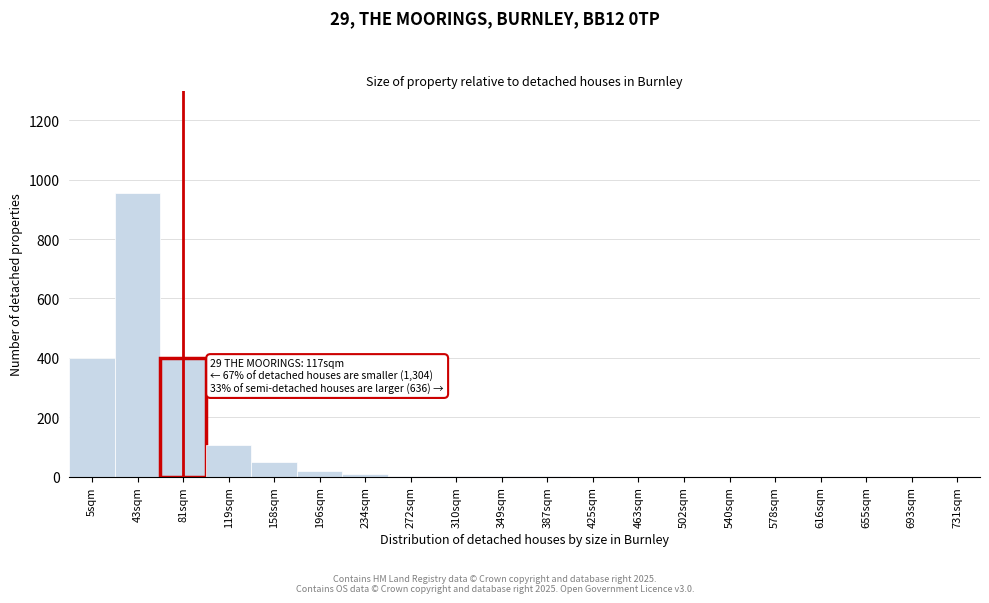

Is it true that the value at 616sqm is 0?

True